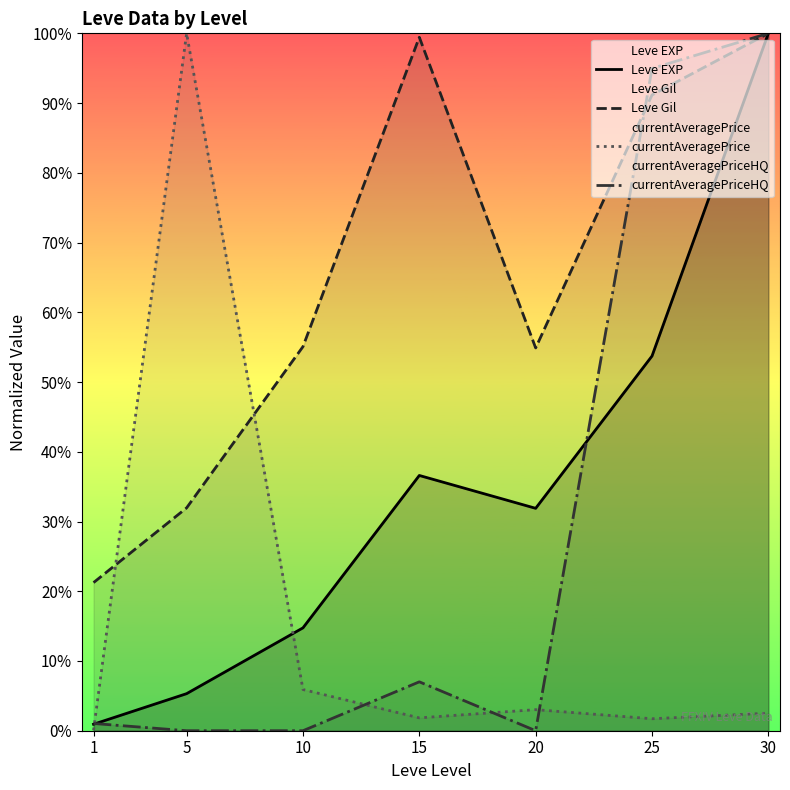

What is the spread (max minus min) of values at 20?

54.9